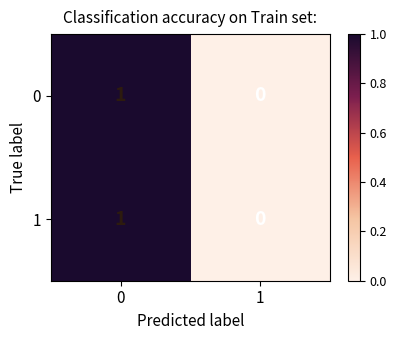

Reading left to right, transcribe all the data shown in this chart.

0: 1	0
1: 1	0